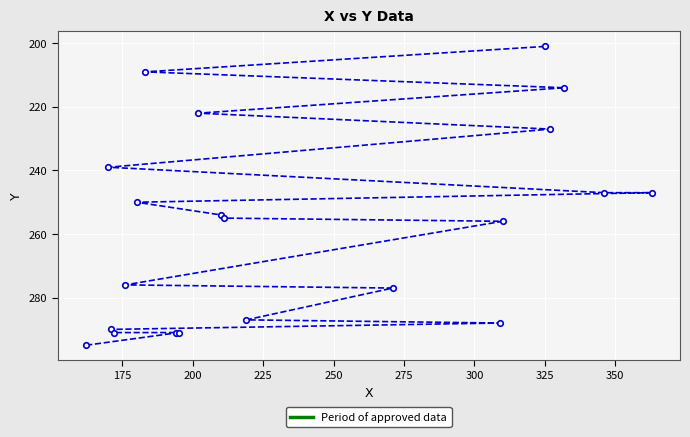

How many lines are shown in the chart?

1